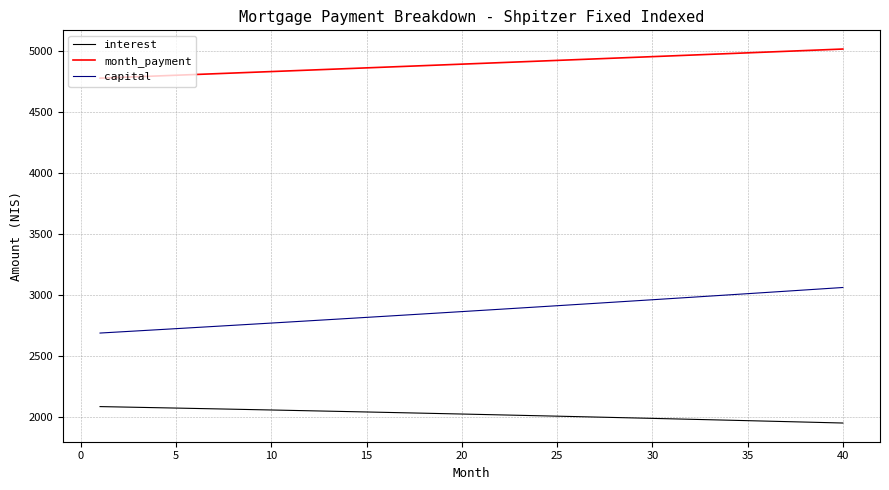

What is the maximum value shown in the chart?

5012.1